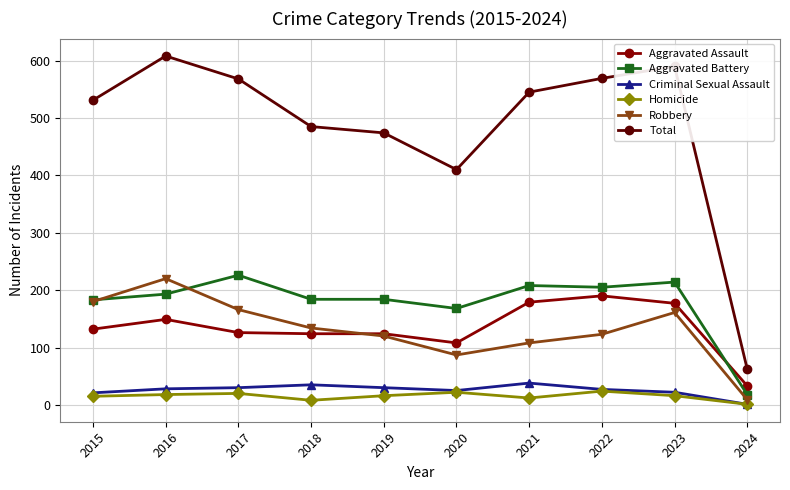

Where is the first local minimum for Robbery?

2020